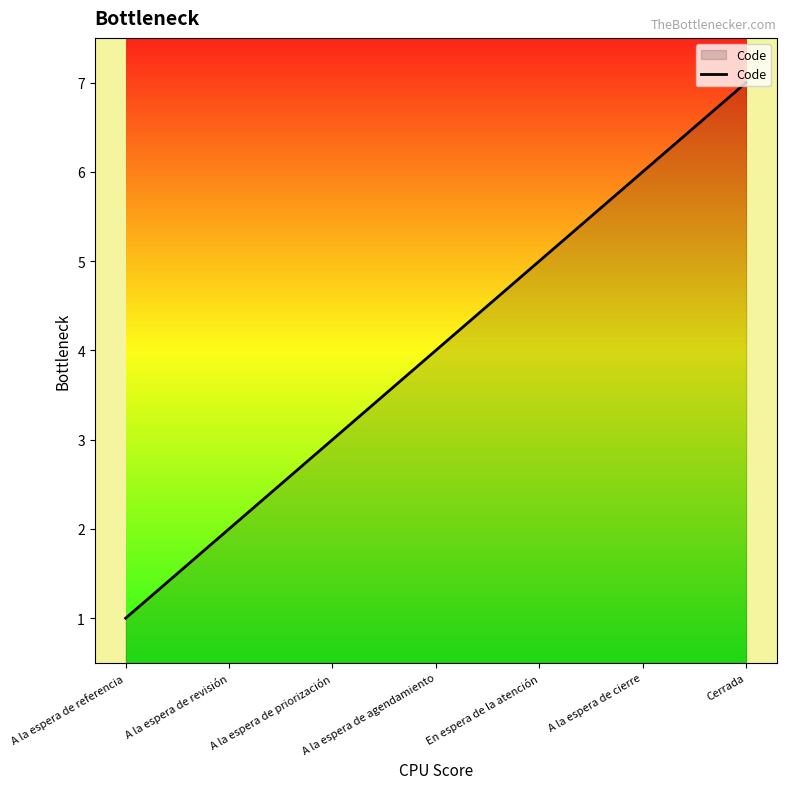

What value does the data have at A la espera de cierre?

6